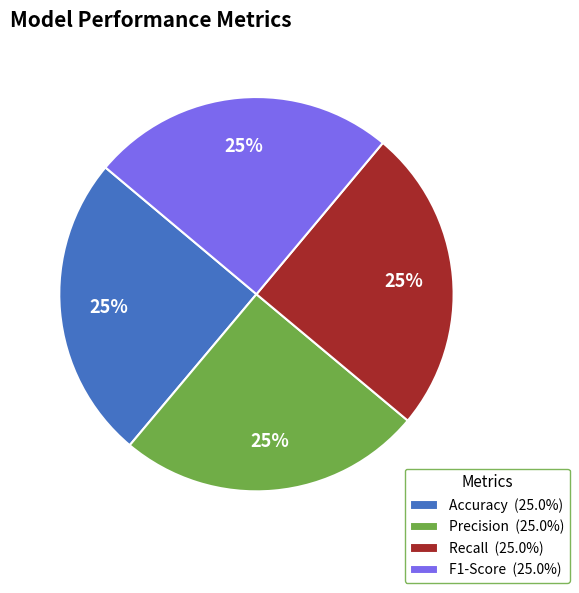

Does Precision represent more than half of the total?

No